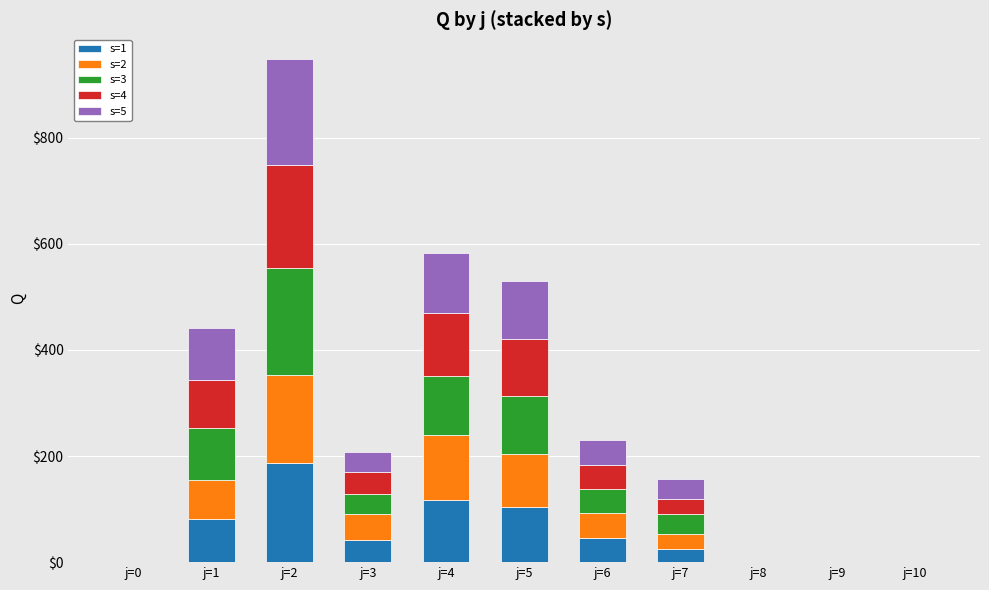

At which category is the sum across all series the highest?

j=2